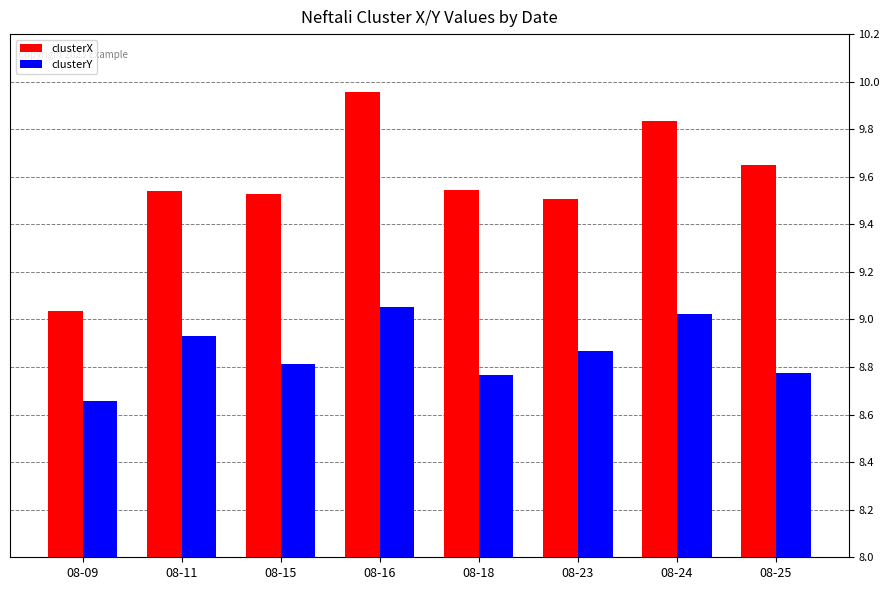

At which category is the sum across all series the highest?

08-16